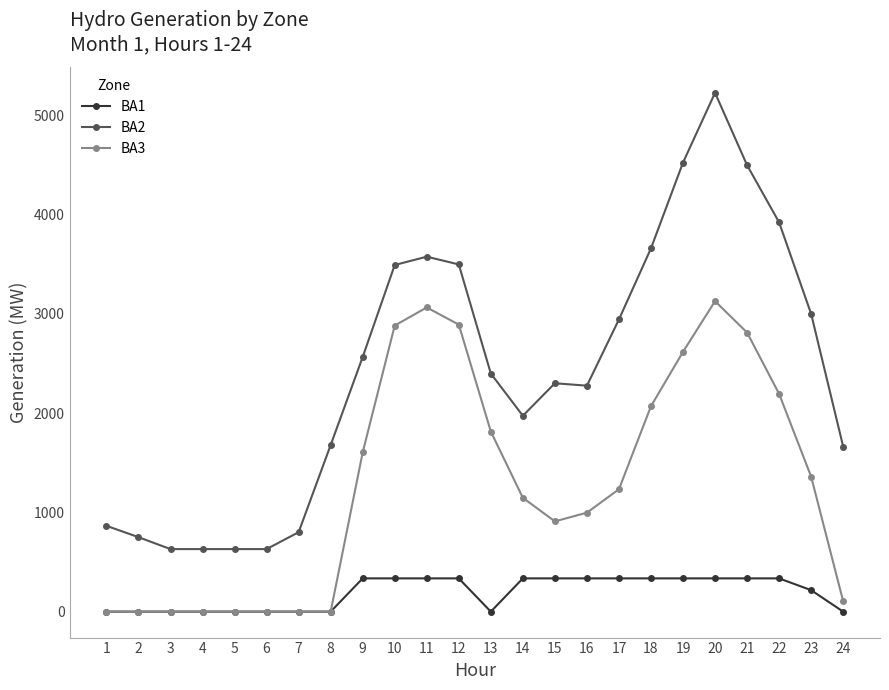

What is the highest value of the BA1 series?

335.0